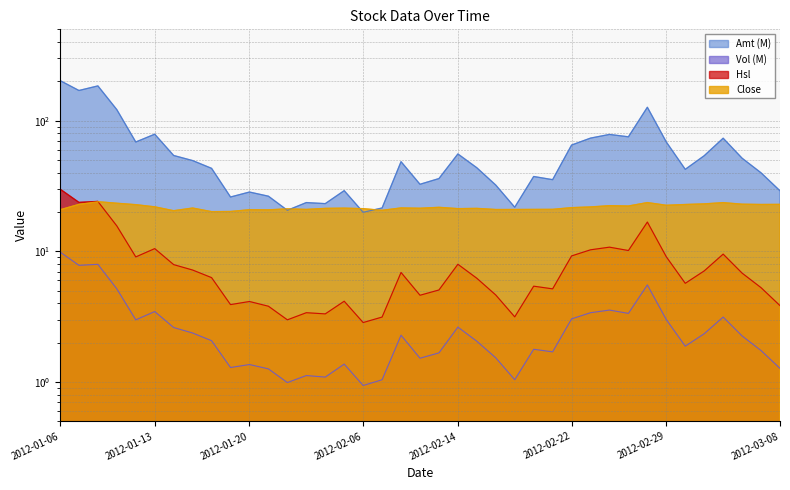

What is the label of the 4th point from the right?

2012-03-05